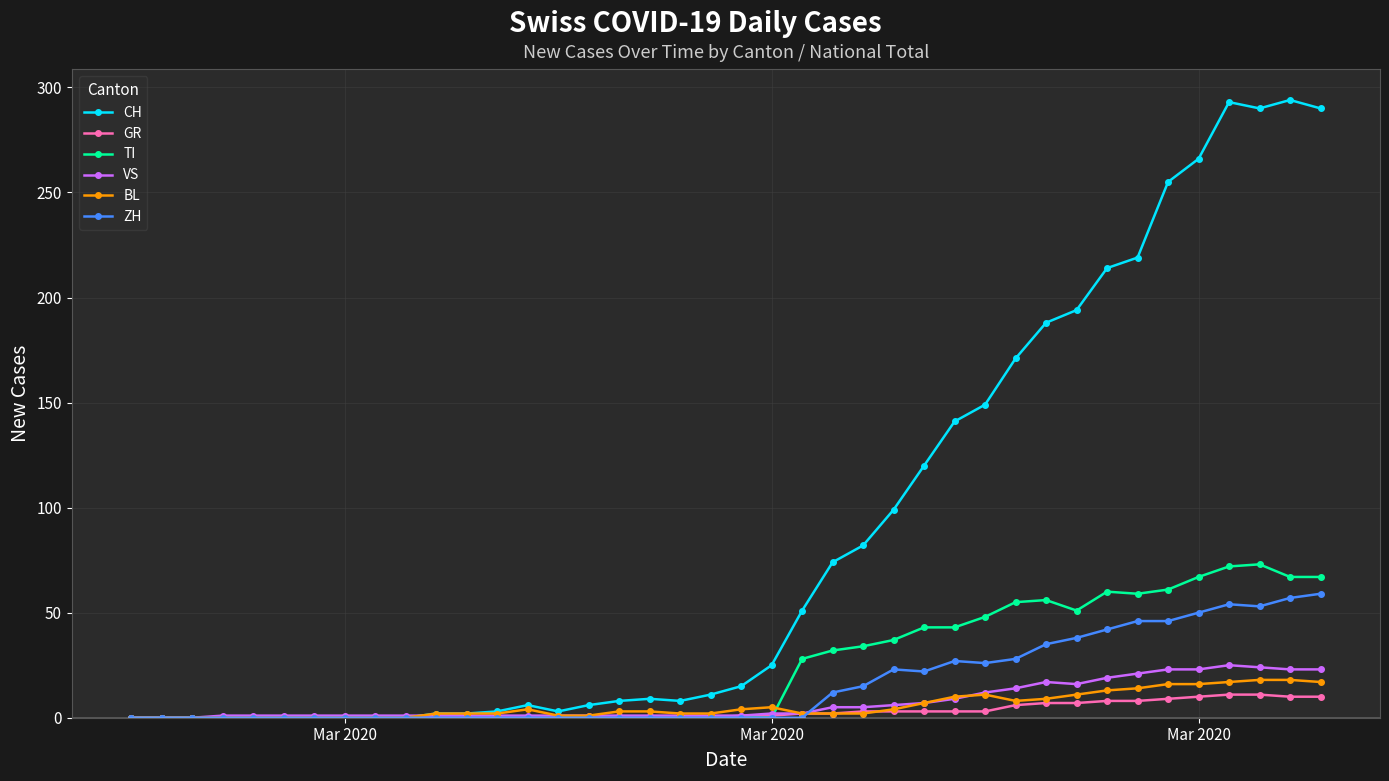

True or false: VS has more than 1 interior local peaks.

True